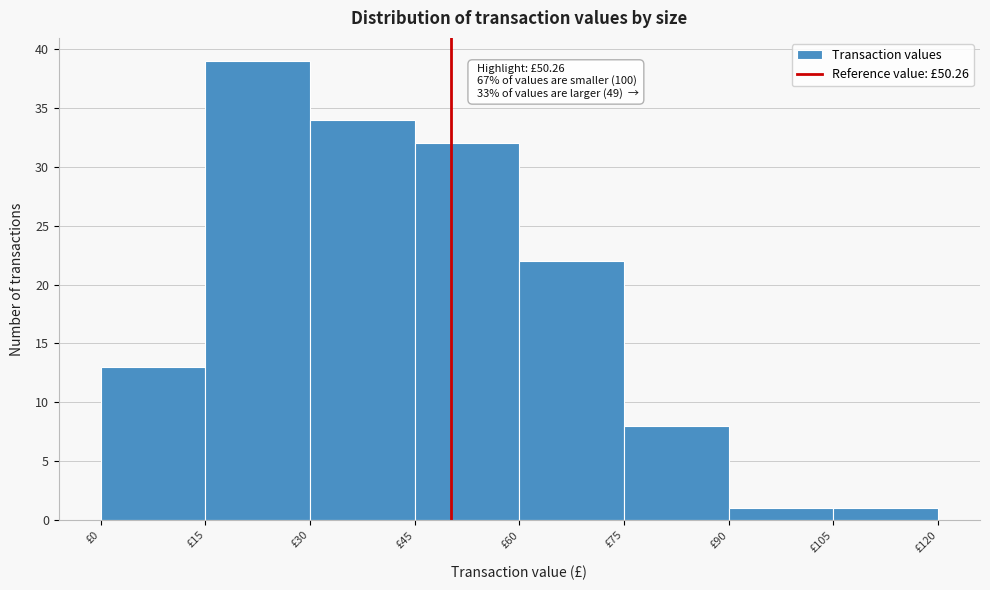

Which range on the x-axis has the tallest bar?

15 to 30